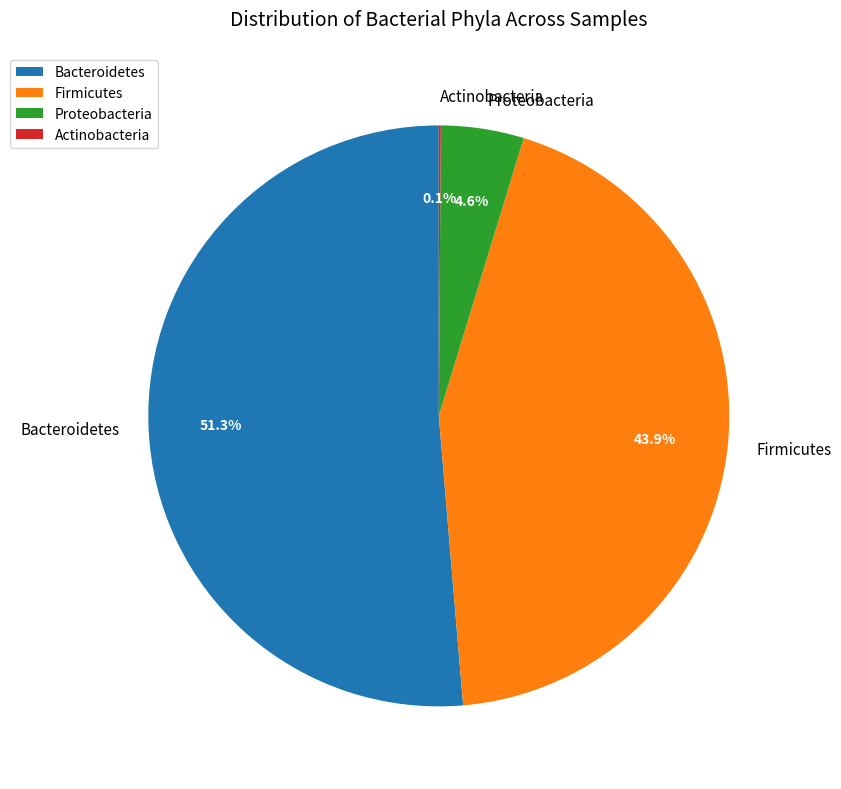

Which slice is the largest?

Bacteroidetes